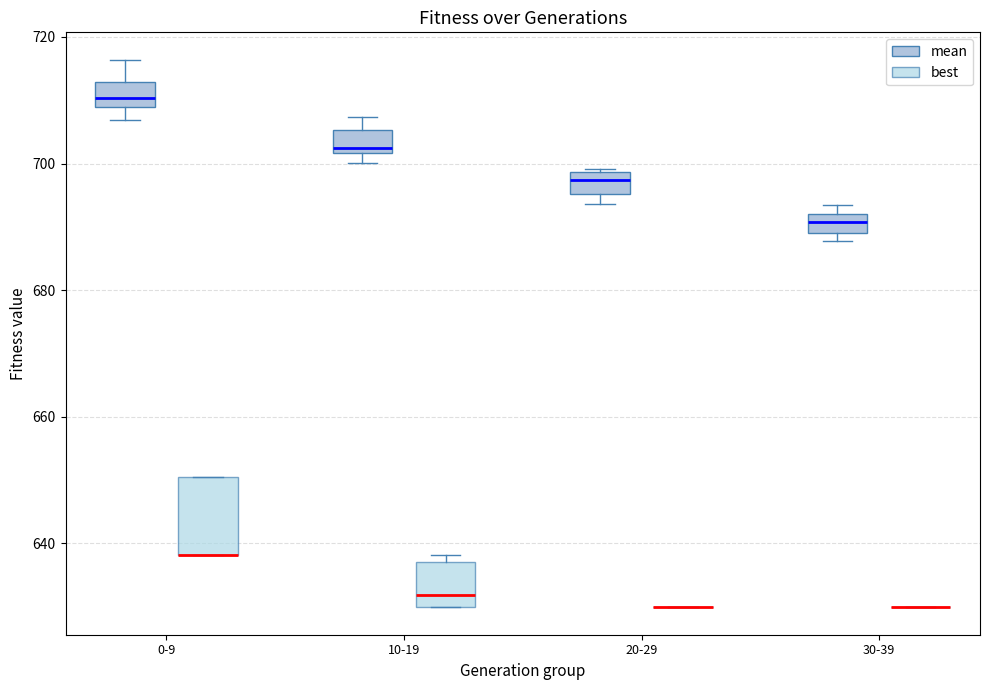

Comparing the boxes themselves (not the whiskers), which one is the tallest?

0-9 (best)